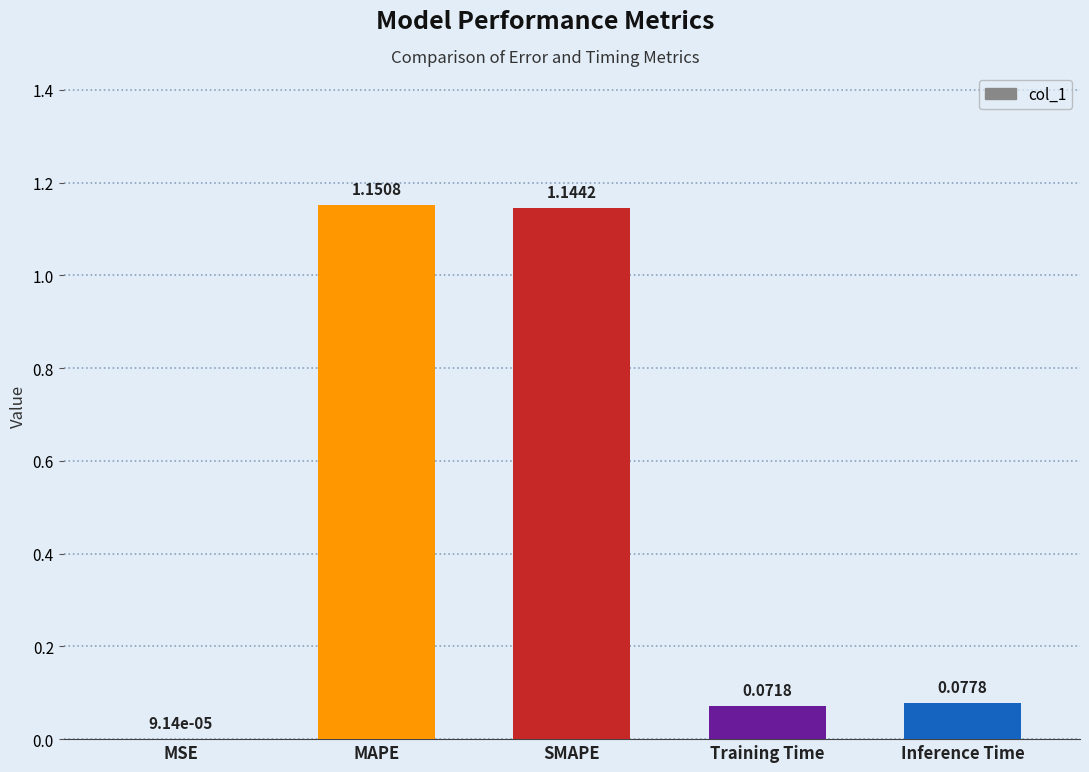

Are the bars grouped side by side (vs. stacked)?

No